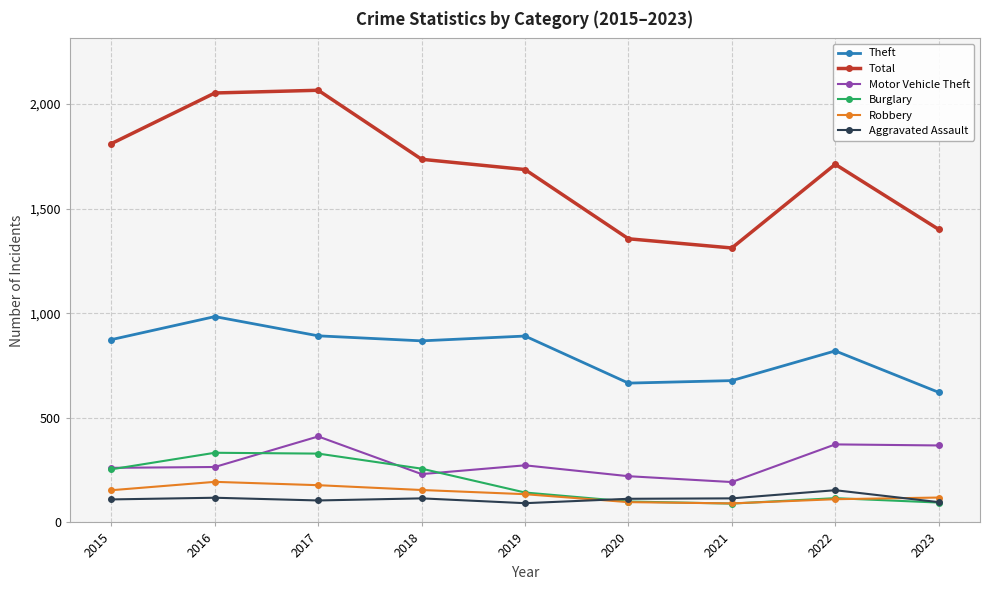

True or false: Theft and Burglary cross at least once.

False